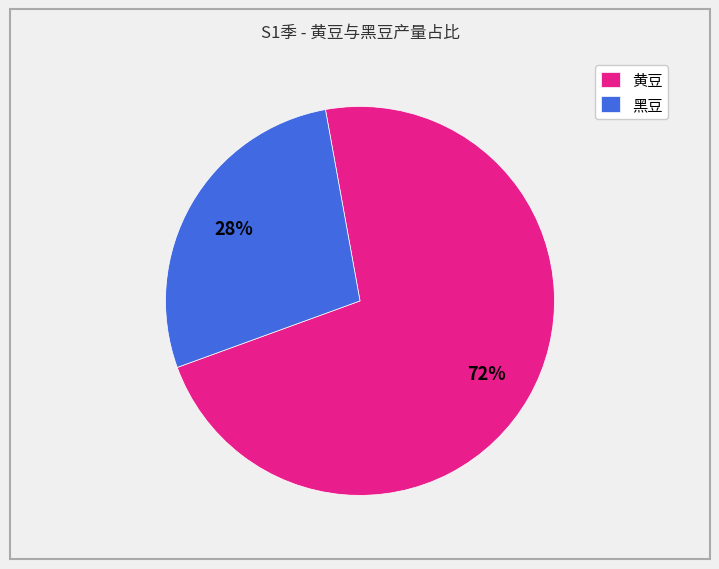

Combined, do 黑豆 and 黄豆 account for over 50%?

Yes